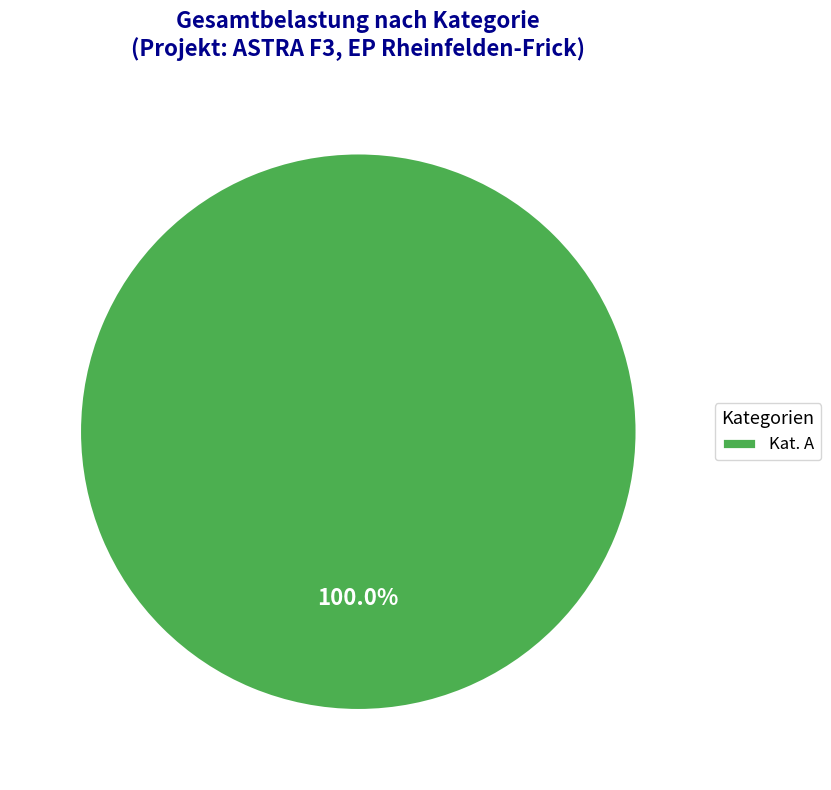

Does Kat. A account for over 50% of the chart?

Yes